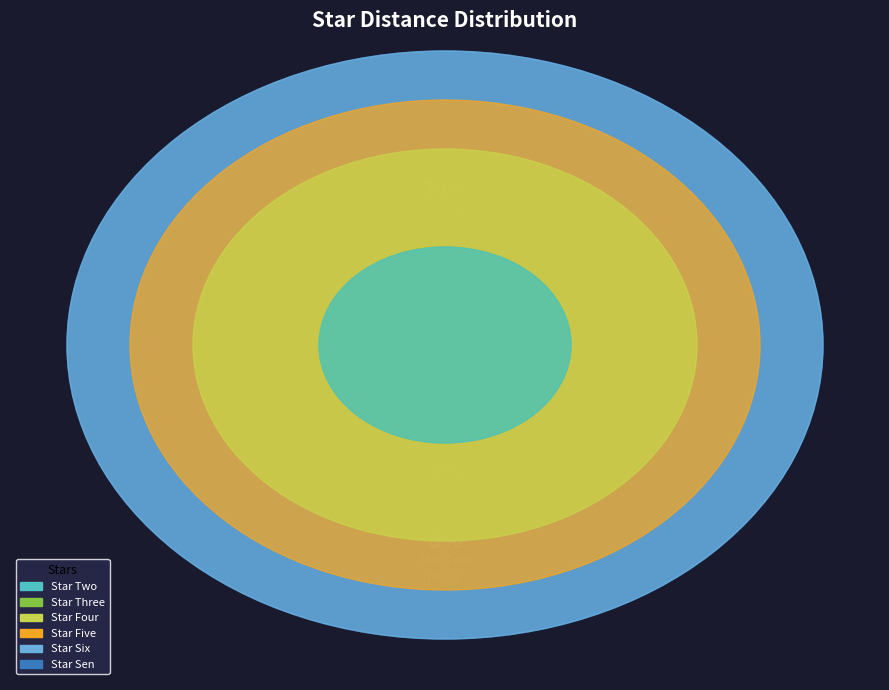

Does Star Three represent more than half of the total?

No